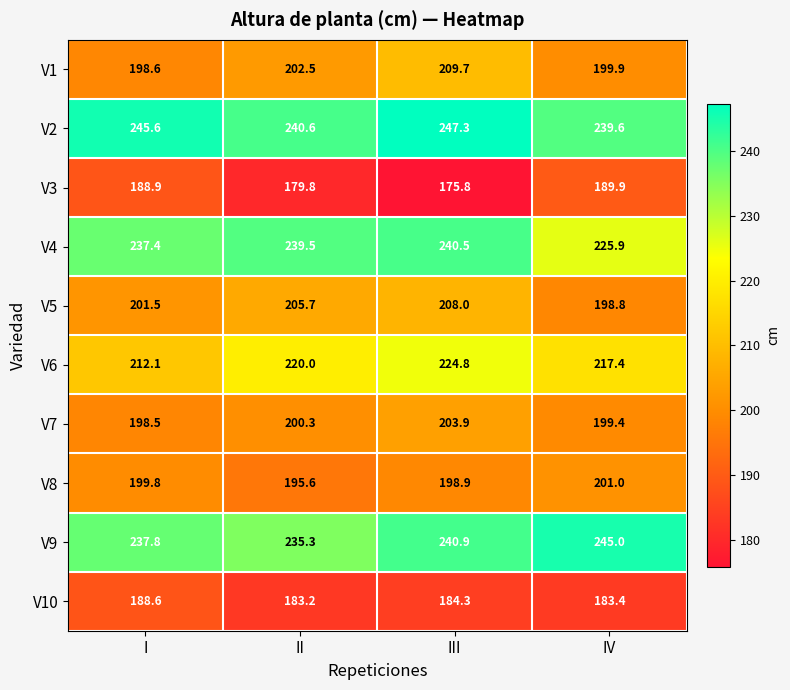

Which series has the widest spread of values?

V4